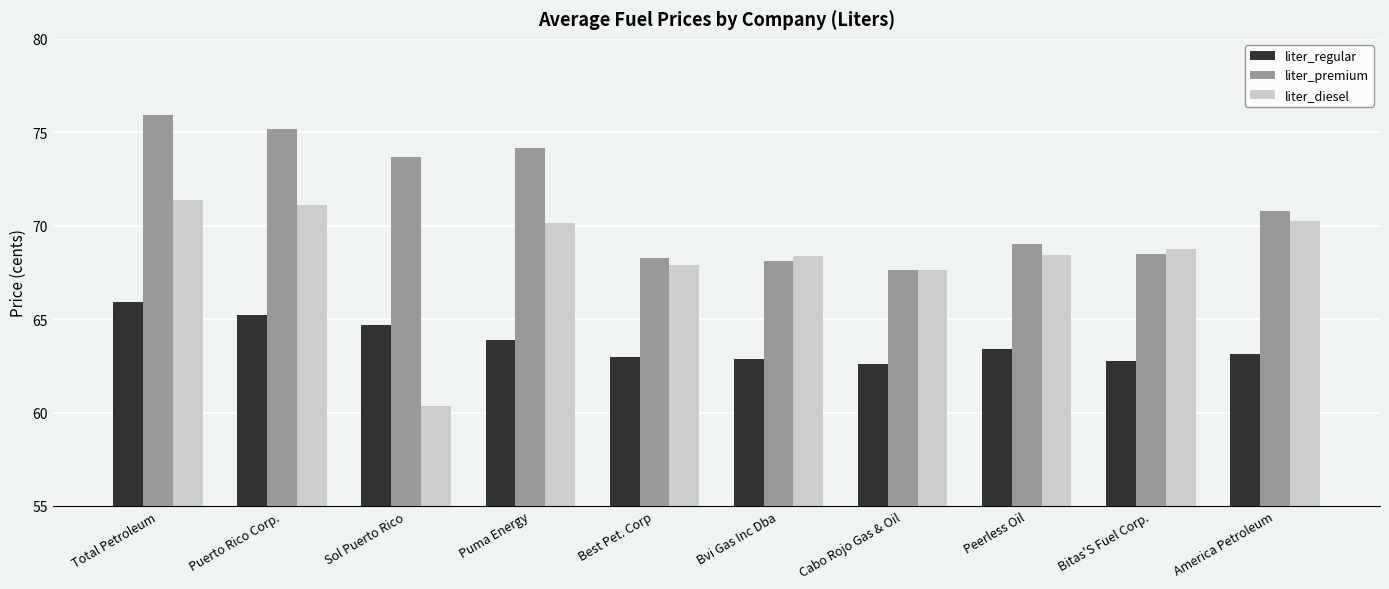

How many data points does each series have?

10